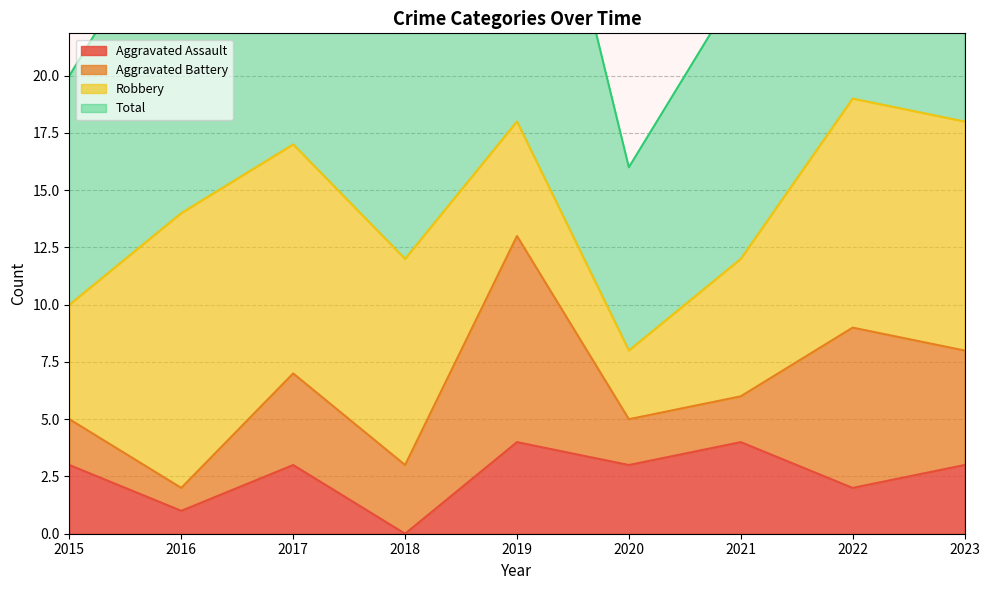

The Aggravated Assault series shows 0 at 2018. True or false?

True